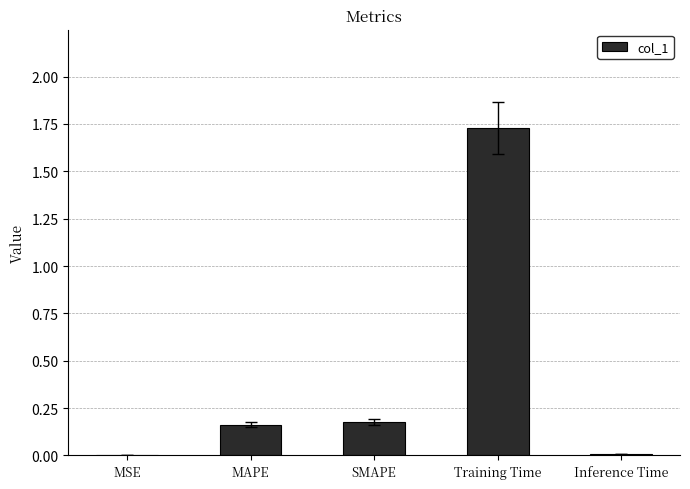

How many data points does each series have?

5